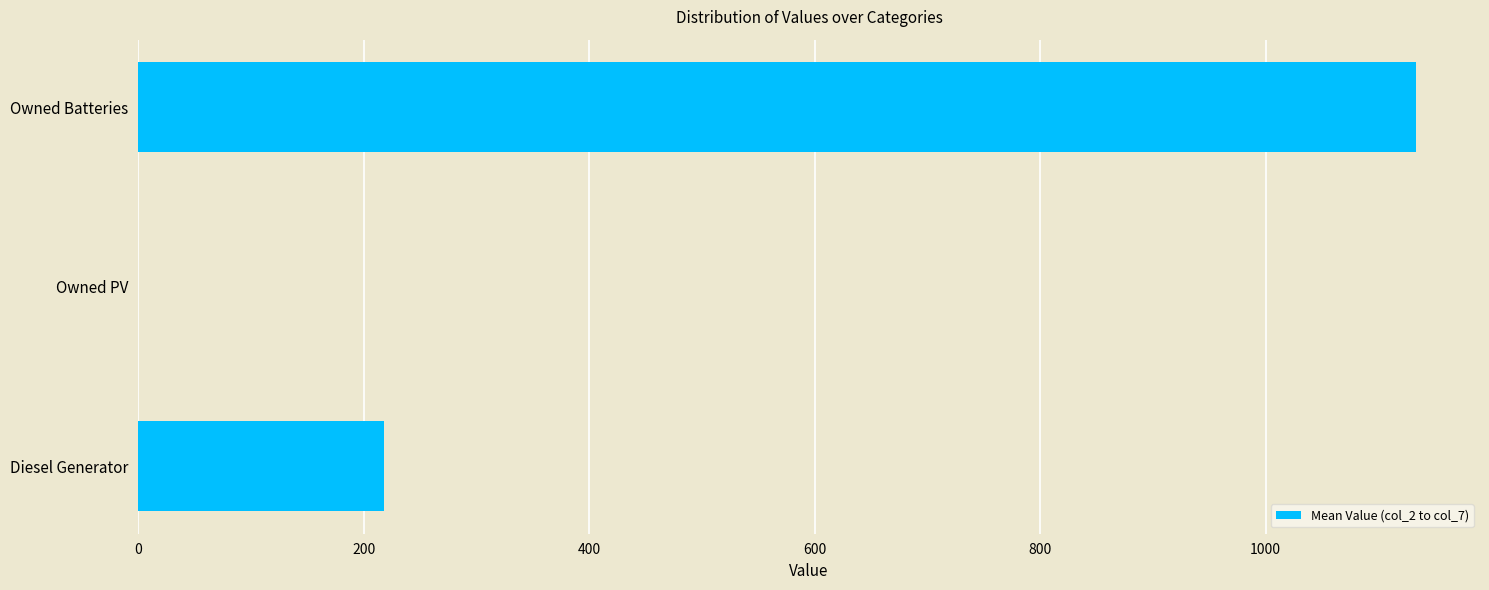

What is the sum of the values at Owned Batteries and Diesel Generator?

1351.2